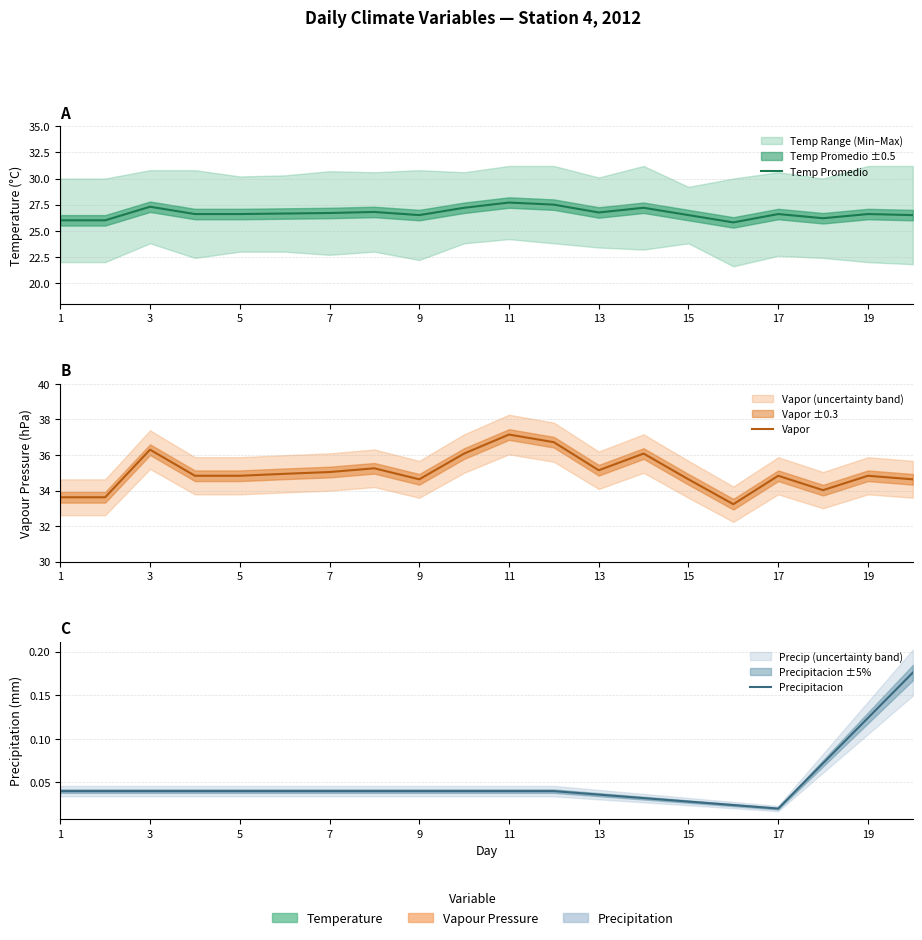

The Precipitacion series shows 0.0 at 17. True or false?

True